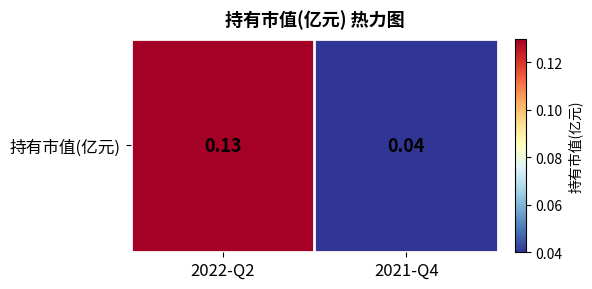

What is the greatest value displayed?

0.1